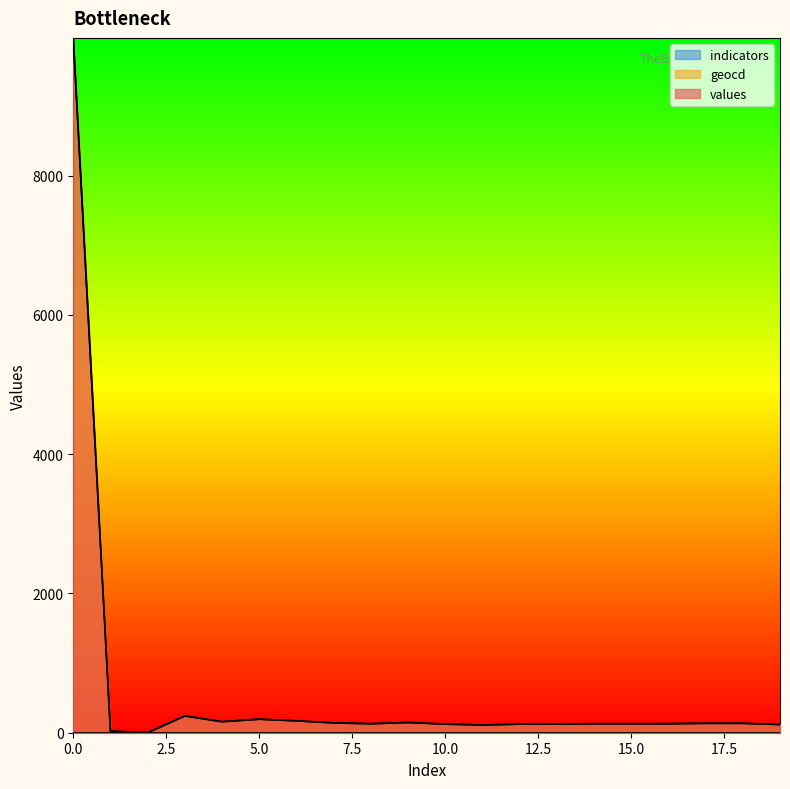

List the series in order of their overall mean, highest first.

geocd, values